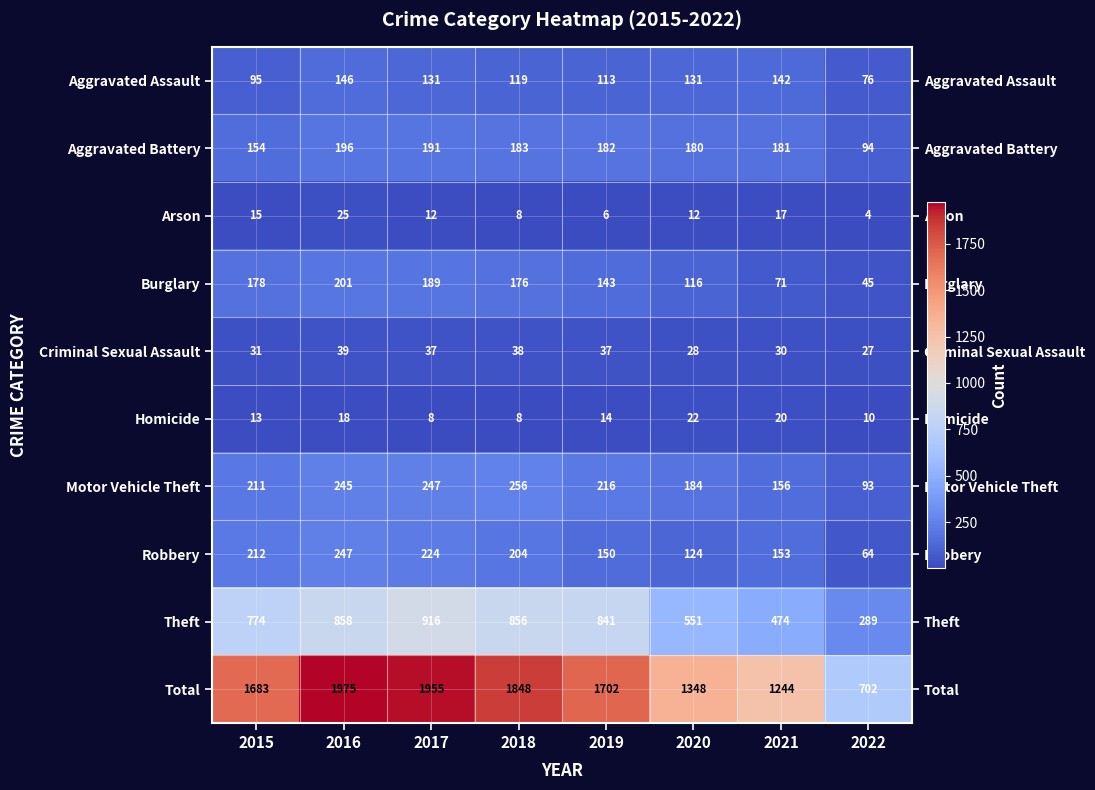

At how many categories does at least one series exceed 949?

7